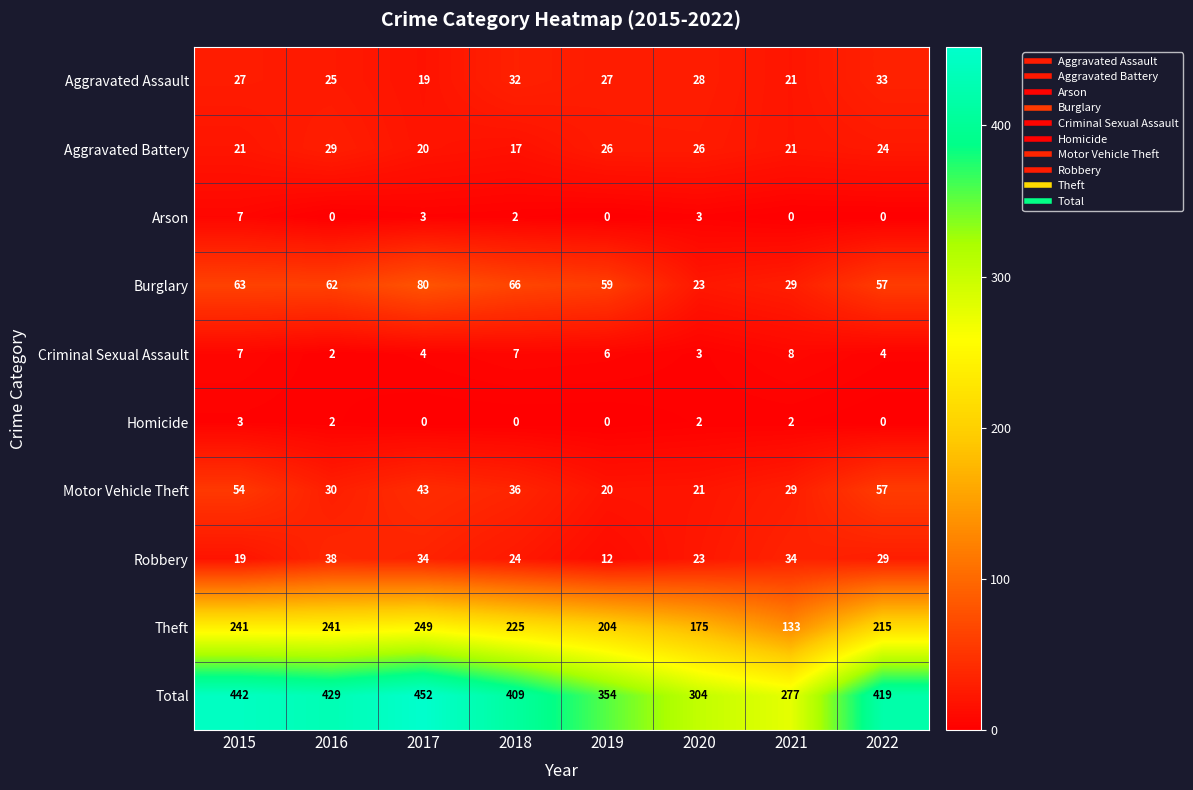

Which series has the largest total across all categories?

Total